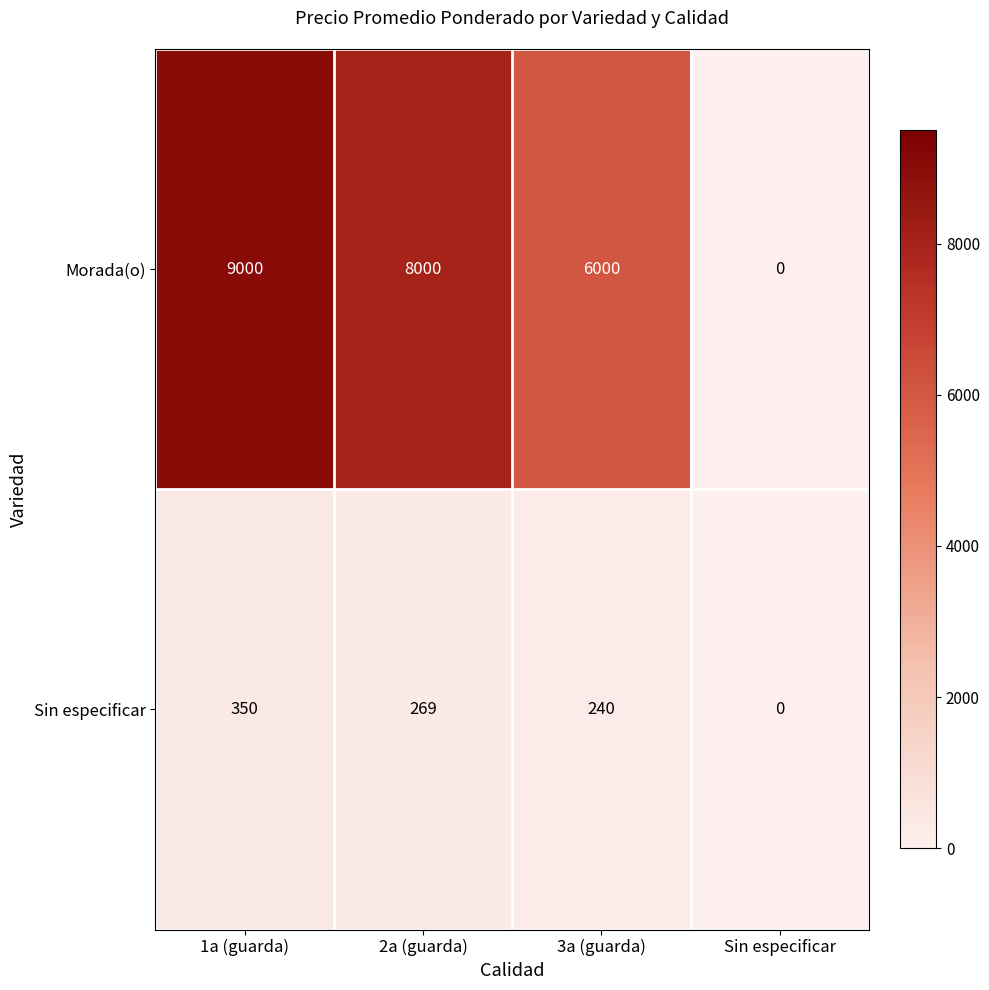

The value of Sin especificar at 2a (guarda) is 269. True or false?

True